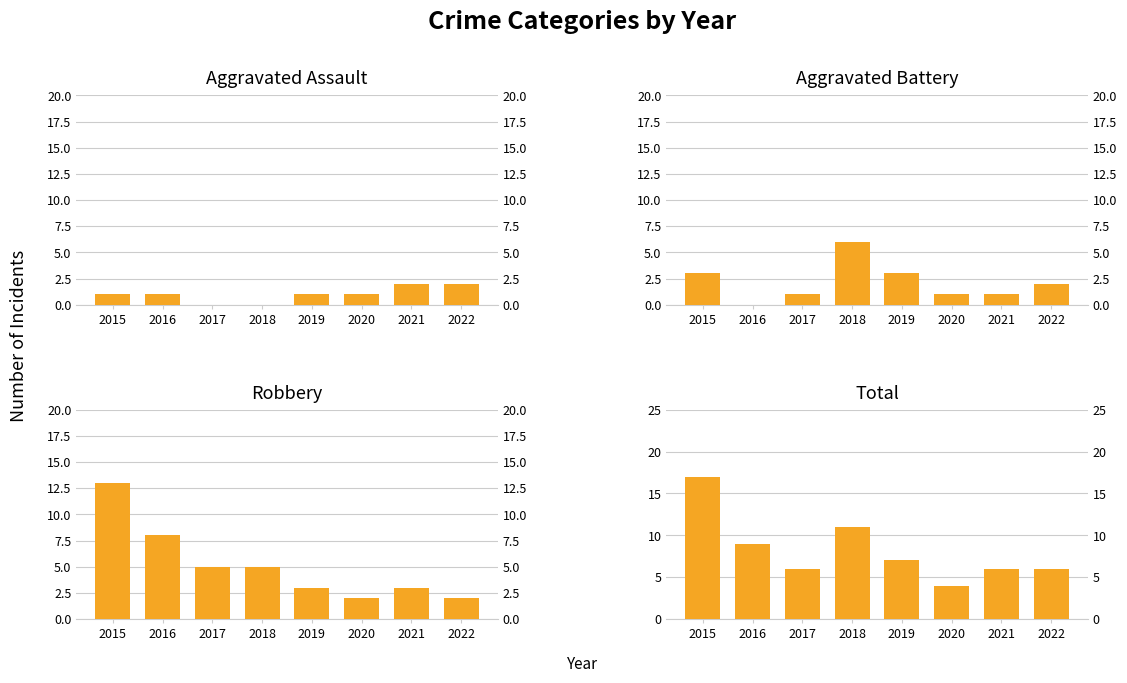

What is the sum of all Aggravated Assault values?

8